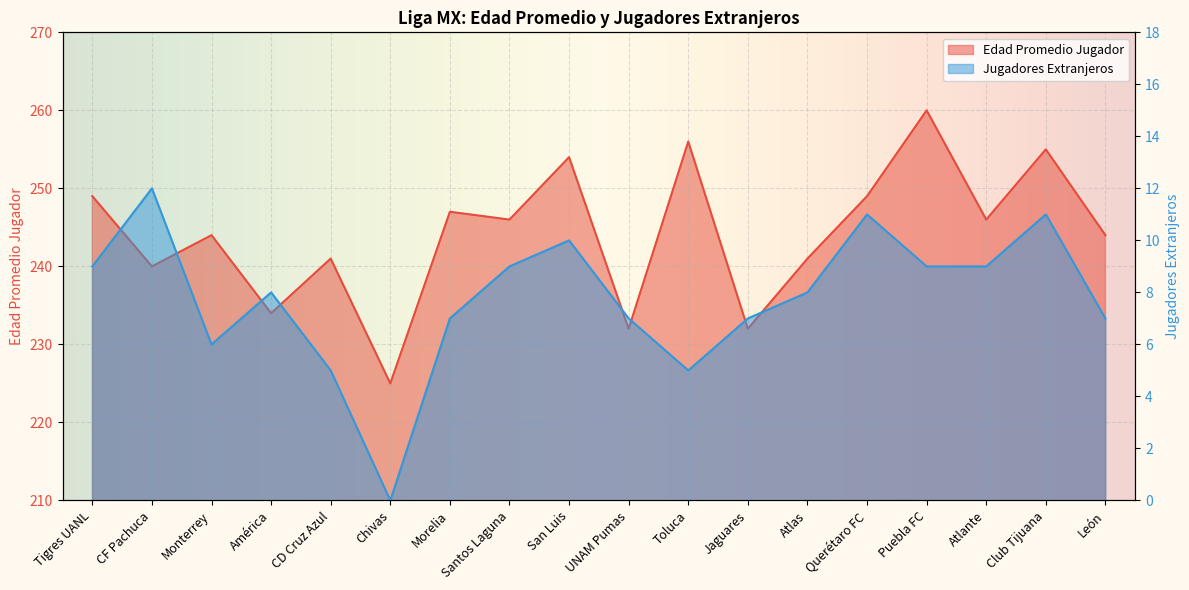

At which category is the sum across all series the highest?

Puebla FC